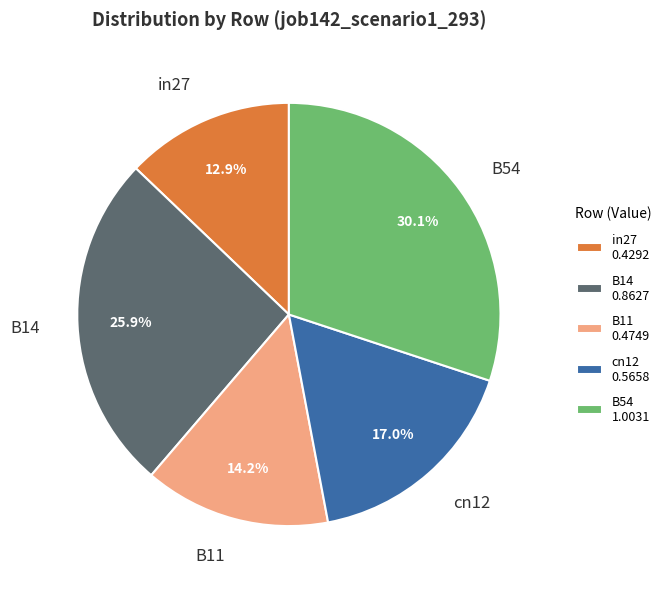

Between B11 and B54, which is larger?

B54